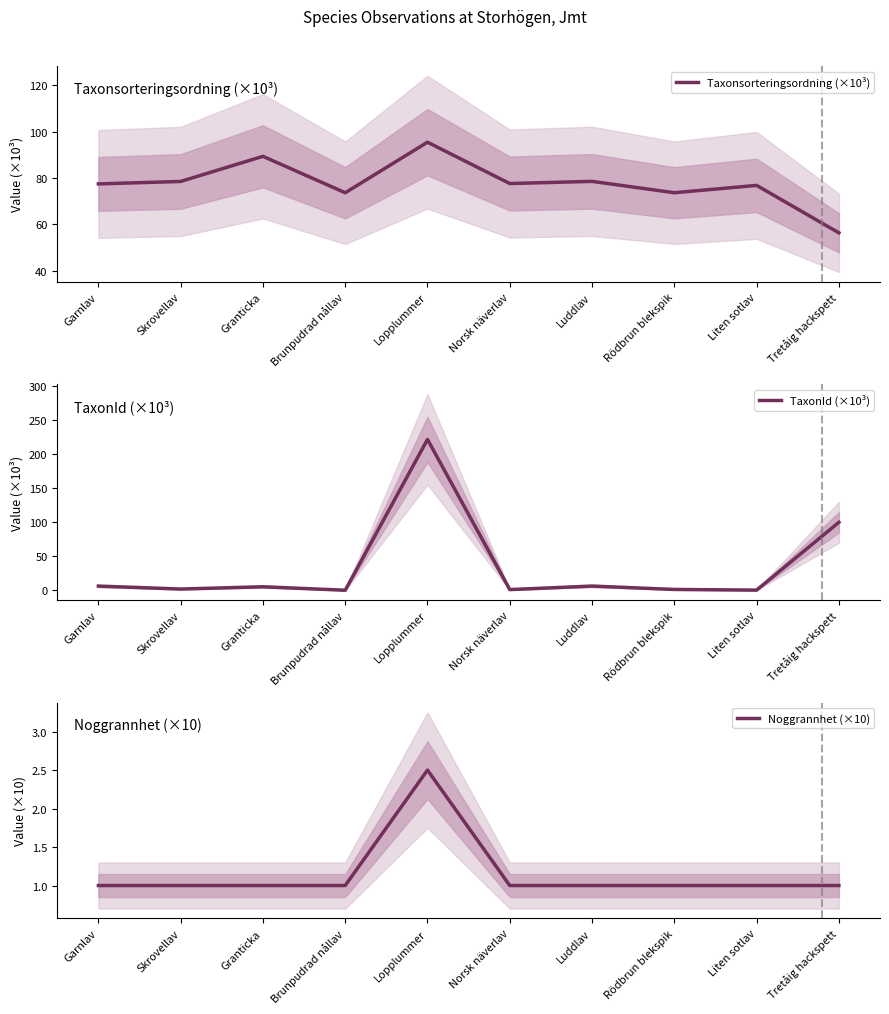

How many lines are shown in the chart?

3